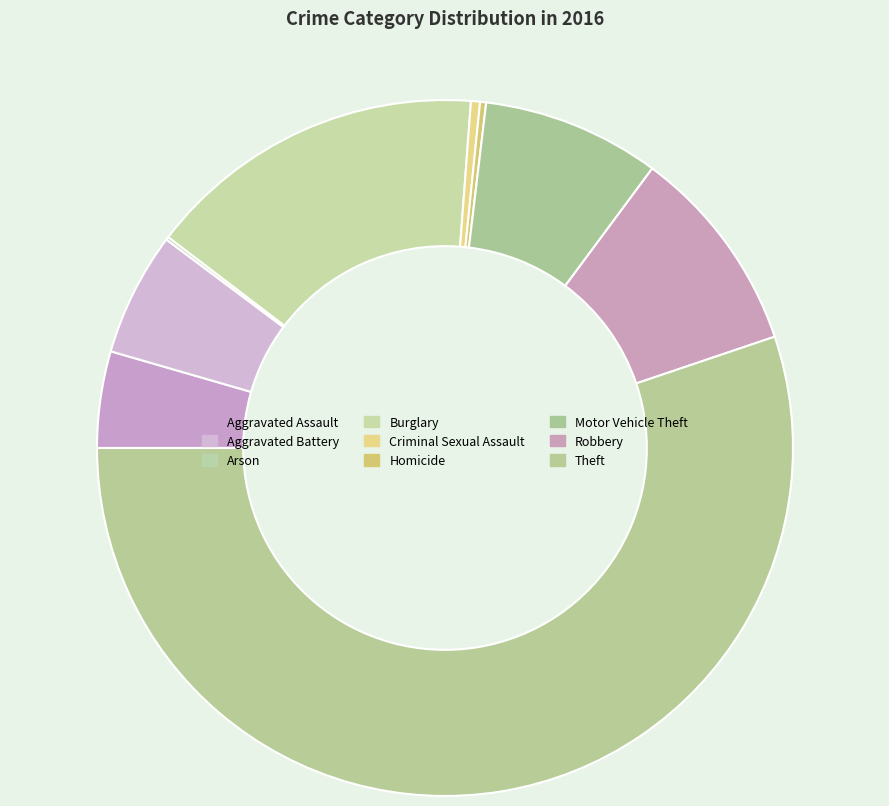

Is it true that Arson is 1% of the pie?

False